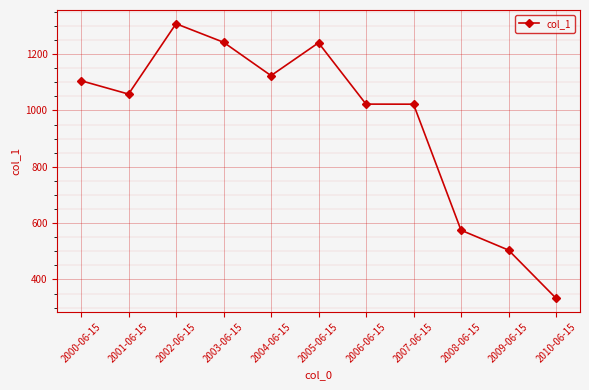

What is the greatest value displayed?

1307.7